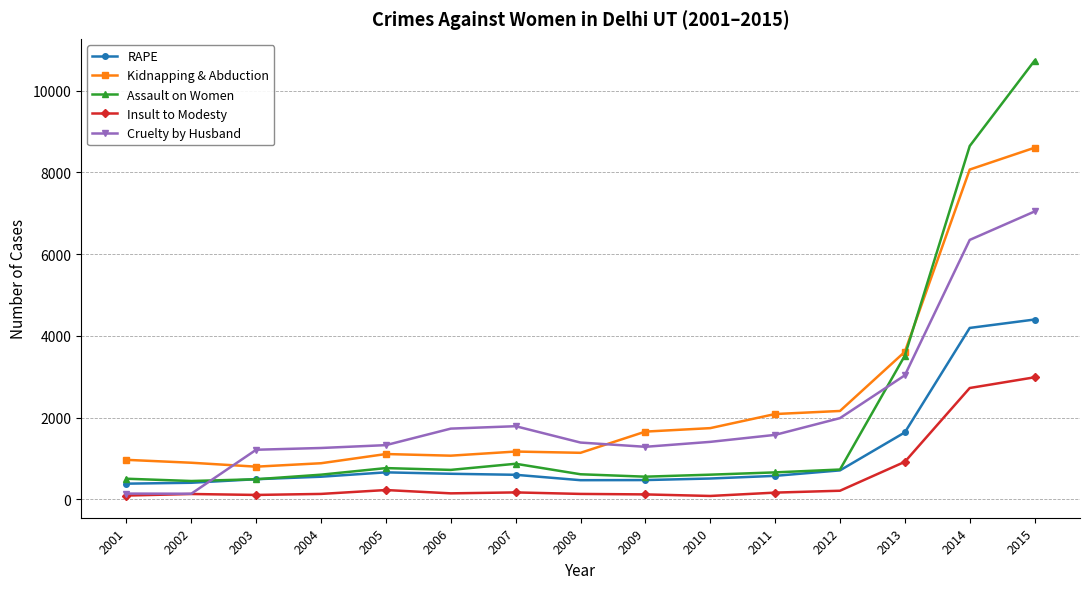

What are all the series names shown in the legend?

RAPE, Kidnapping & Abduction, Assault on Women, Insult to Modesty, Cruelty by Husband